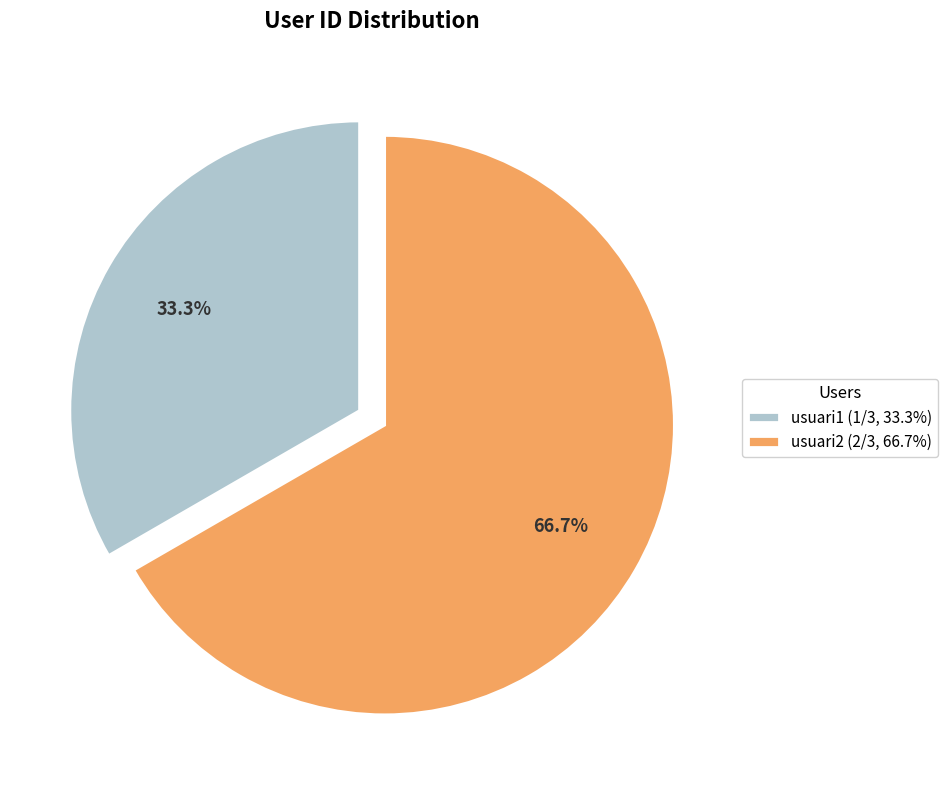

Between usuari2 and usuari1, which is larger?

usuari2